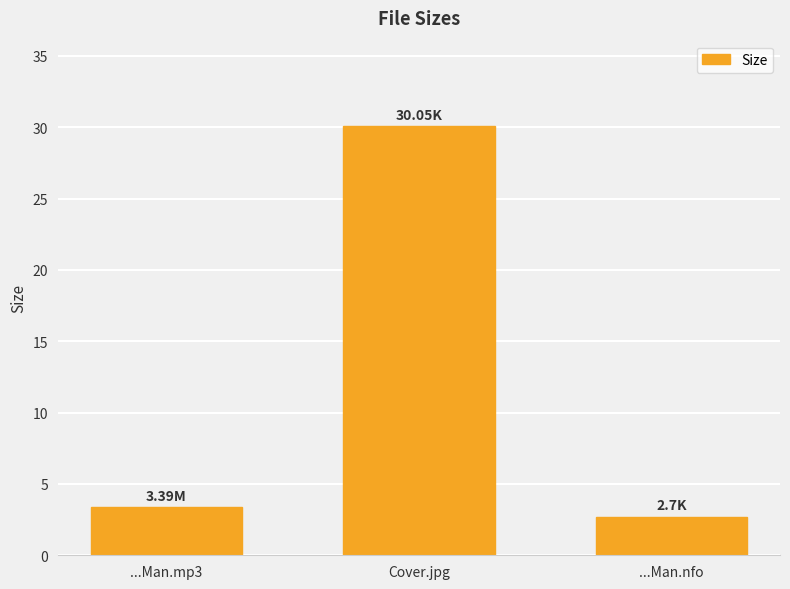

How many values are below 3?

1